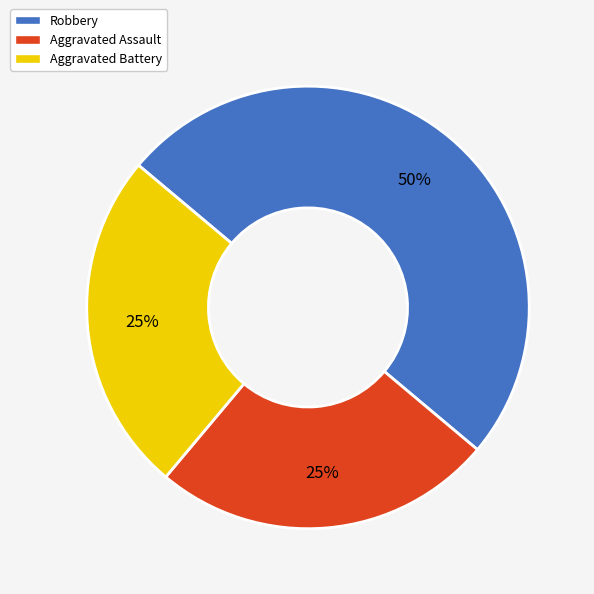

To the nearest percent, what is the difference between the Robbery and Aggravated Assault slice percentages?

25%